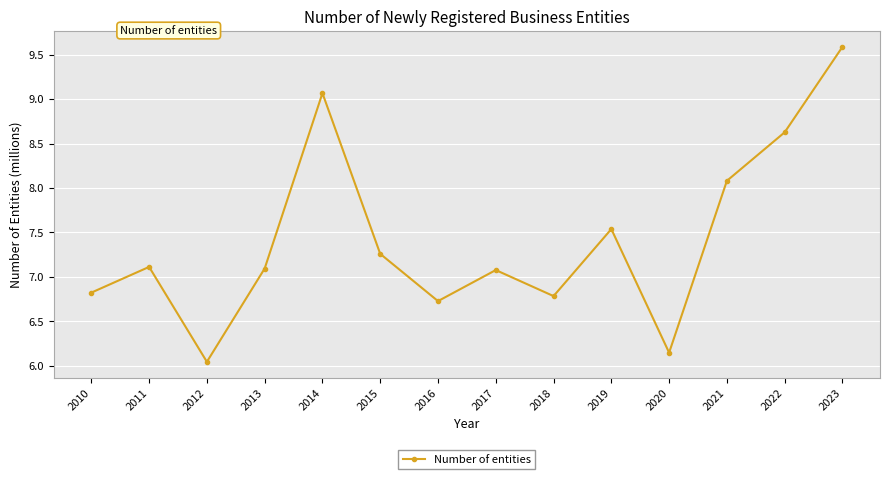

The value at 2016 is 6.7. True or false?

True